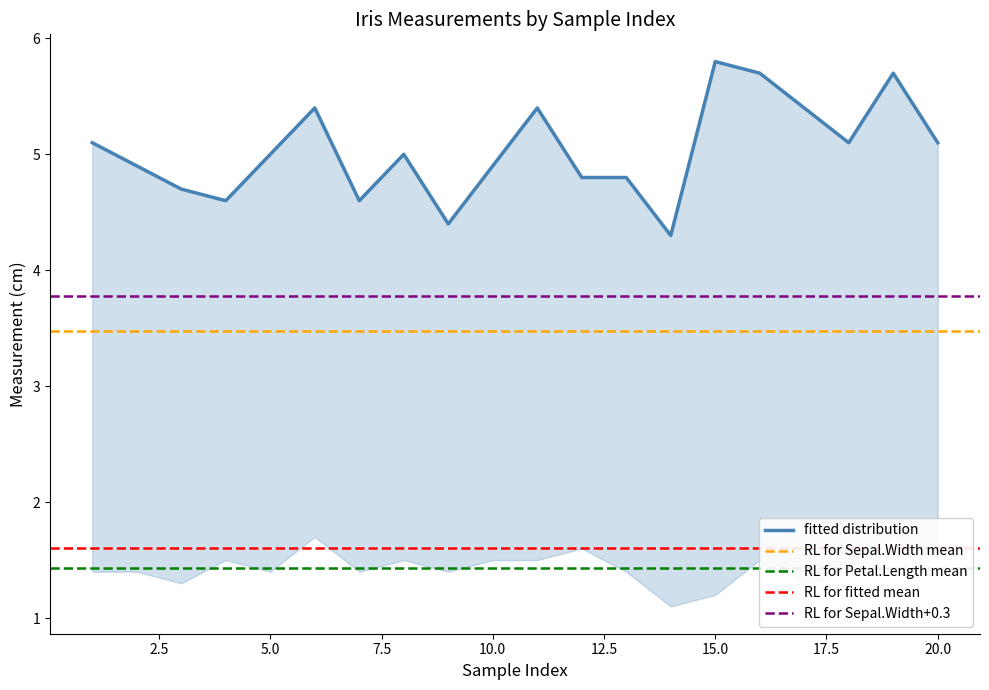

True or false: Petal.Width and Sepal.Length intersect in this chart.

False